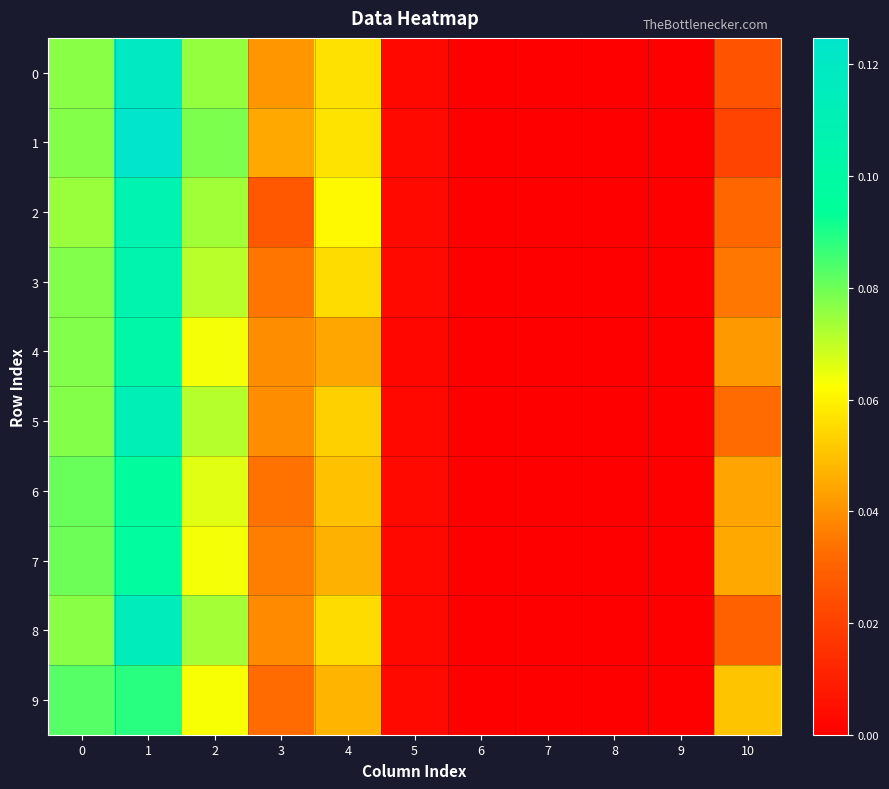

At which category is the sum across all series the highest?

1